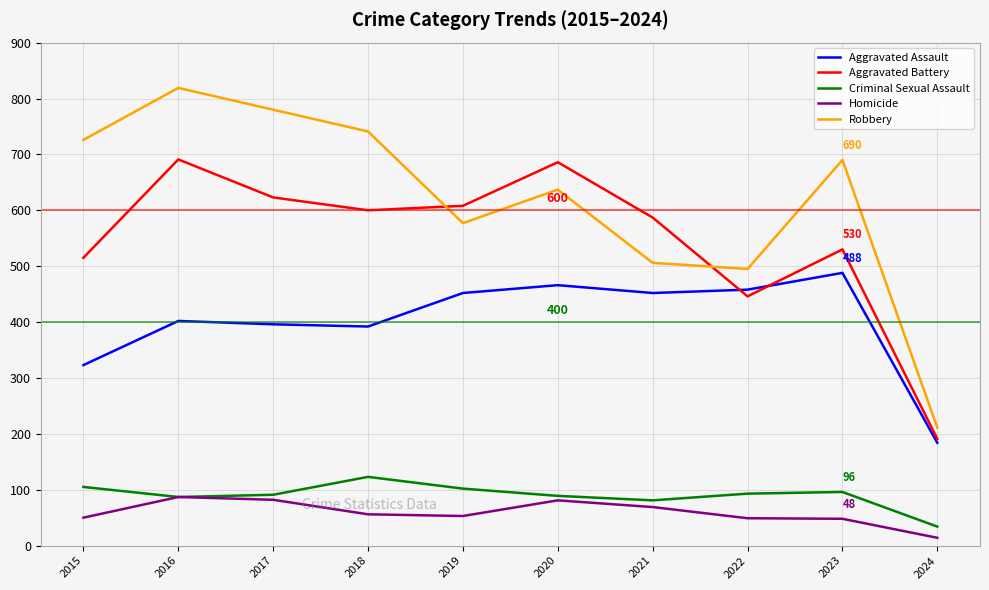

What is the difference between the maximum and second lowest values in the Aggravated Battery series?

245